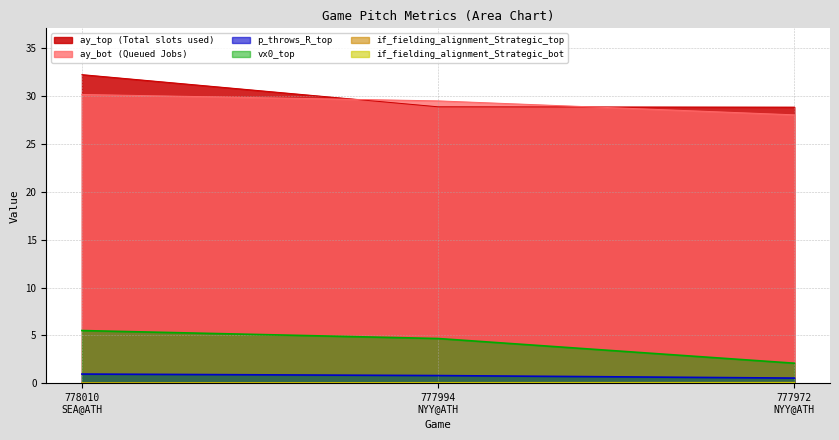

Which series has the largest total across all categories?

ay_top (Total slots used)